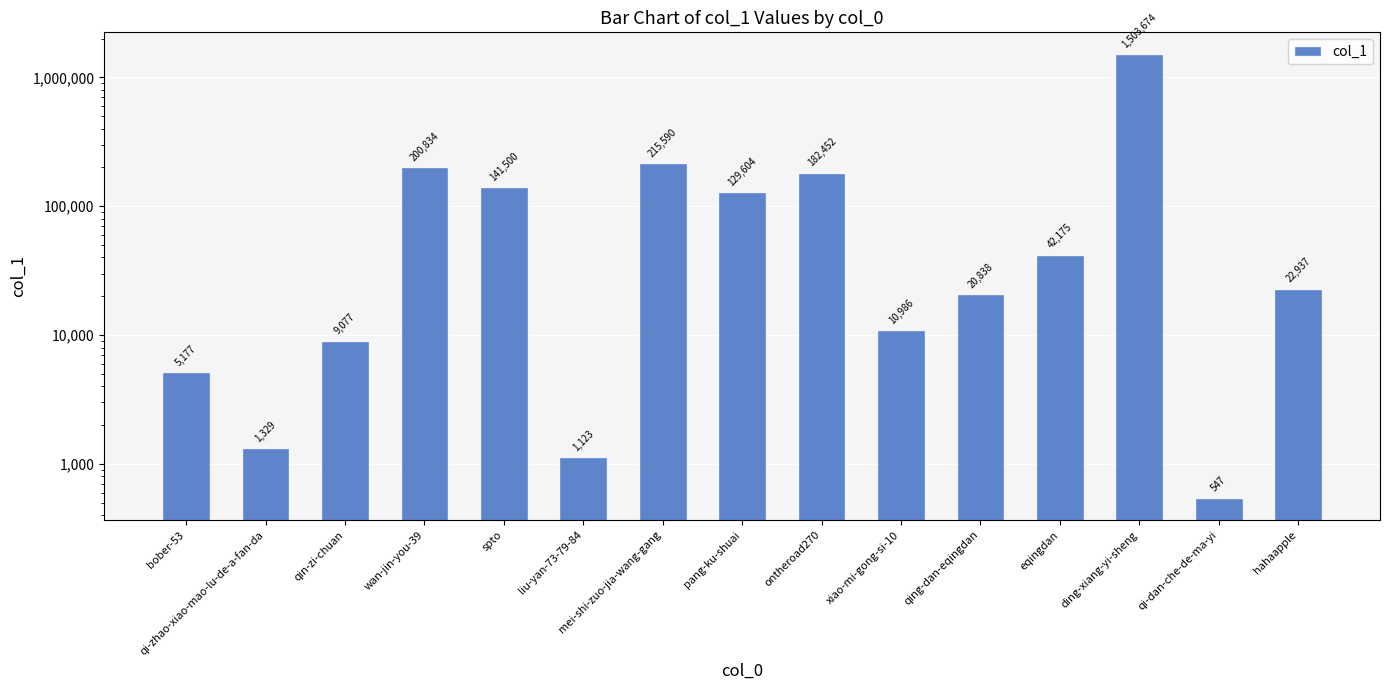

What is the minimum value shown in the chart?

547